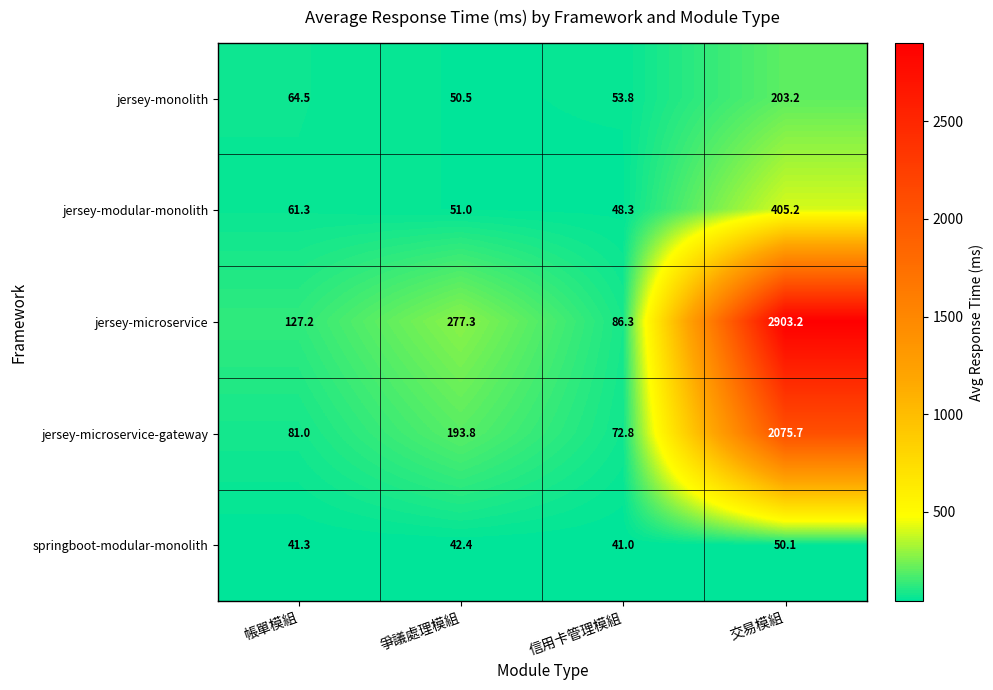

At which label is jersey-microservice closest to 1494?

爭議處理模組